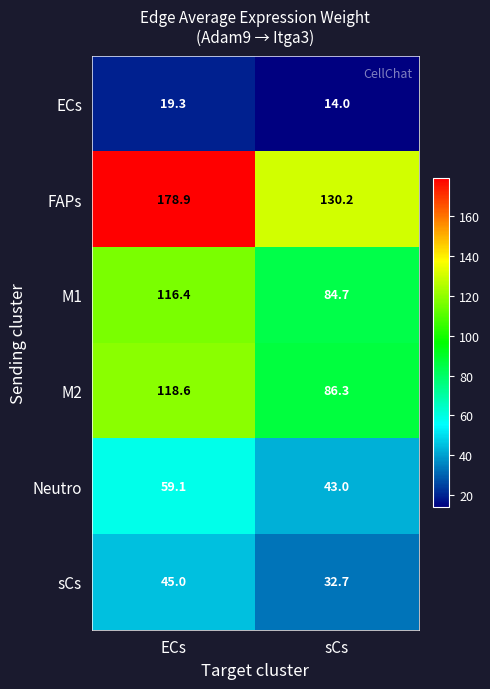

How many series are shown in this chart?

6